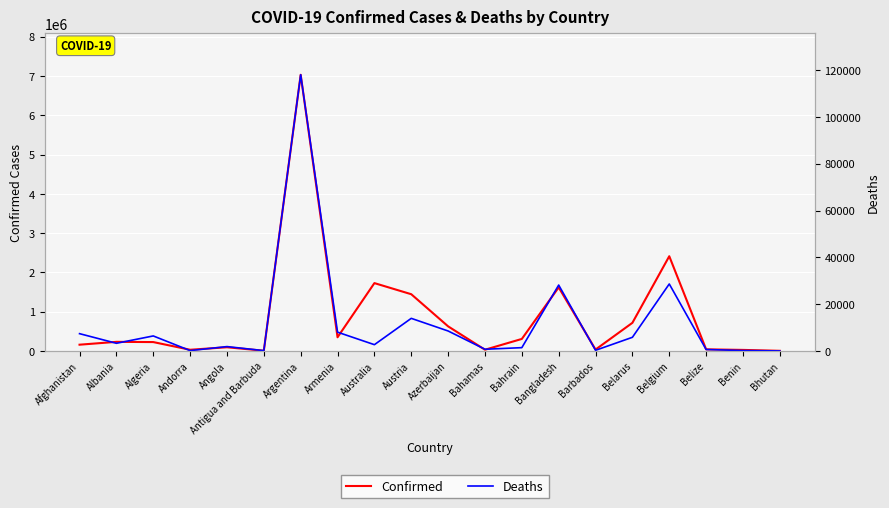

The Confirmed series shows 42872 at Angola. True or false?

False